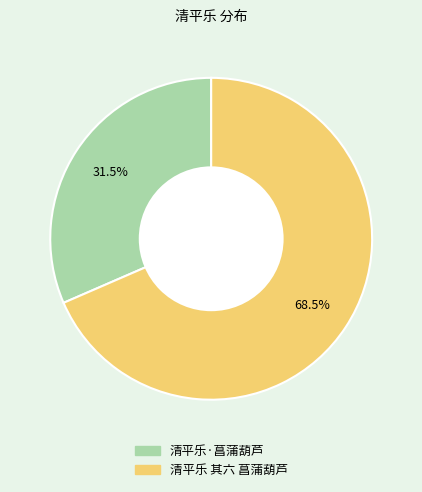

What percentage do 清平乐·菖蒲葫芦 and 清平乐 其六 菖蒲葫芦 together represent?

100.0%